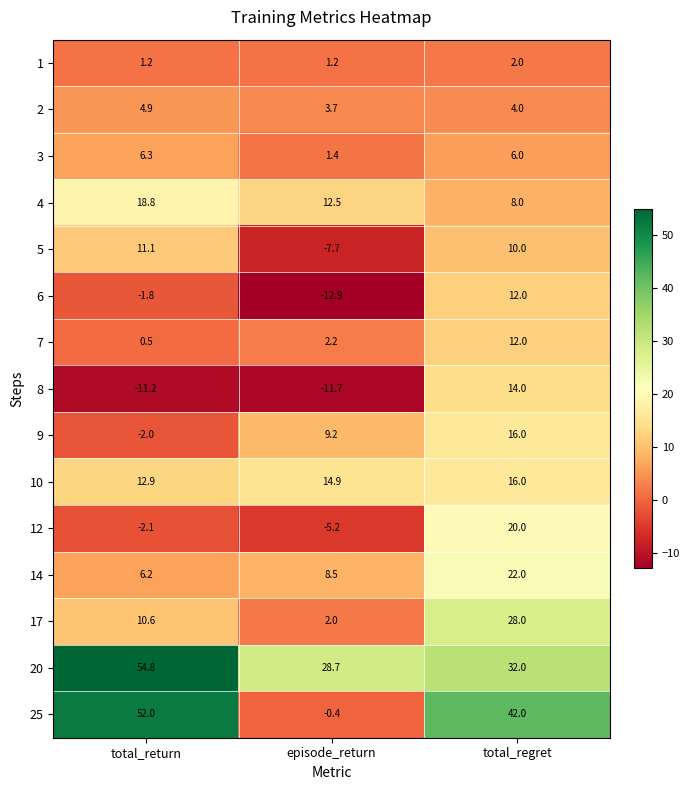

What is the spread (max minus min) of values at episode_return?

41.6